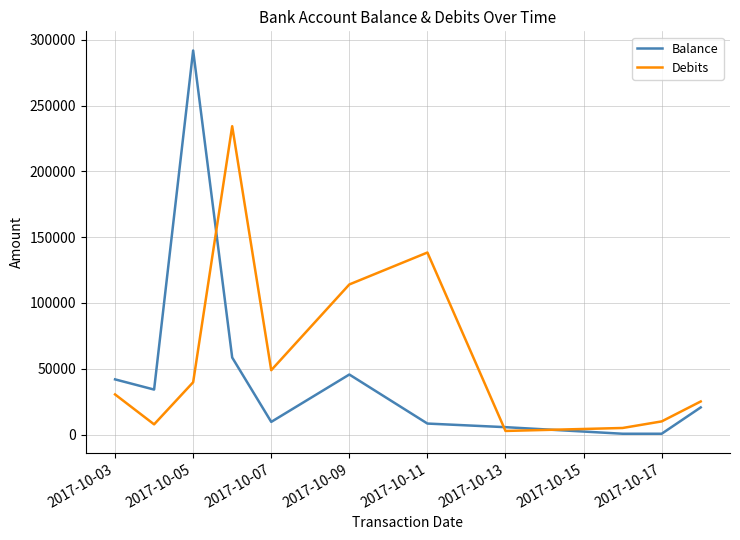

List the series in order of their peak value, lowest first.

Debits, Balance